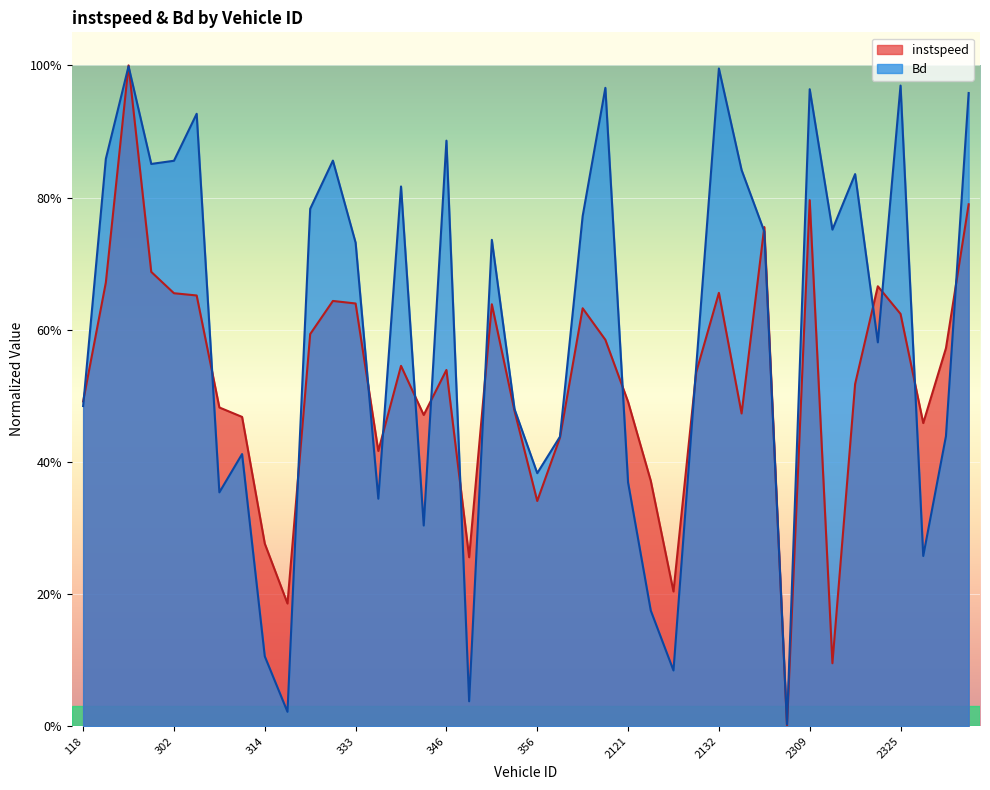

What is the sum of all instspeed values?

20.8